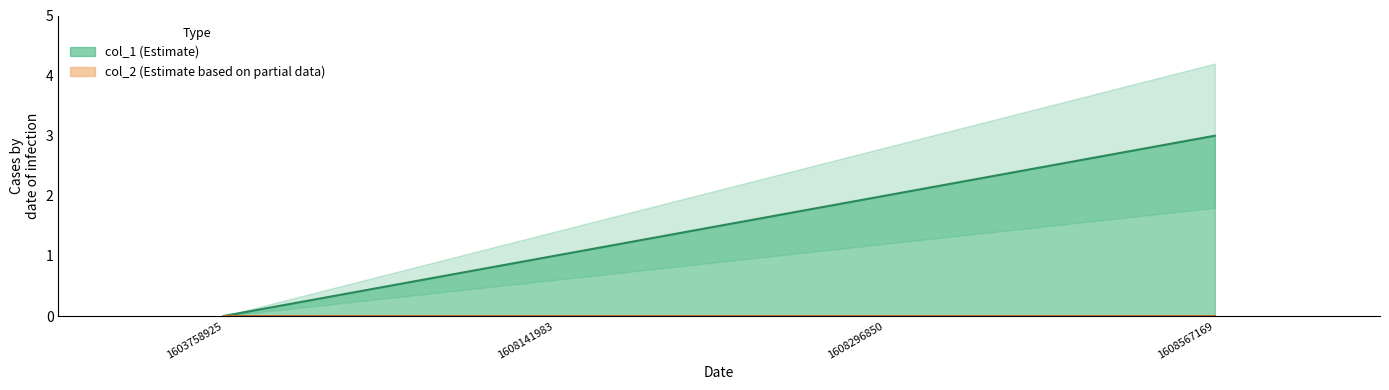

Reading left to right, what are all the values shown in this chart?

1603758925=0	1608141983=1	1608296850=2	1608567169=3